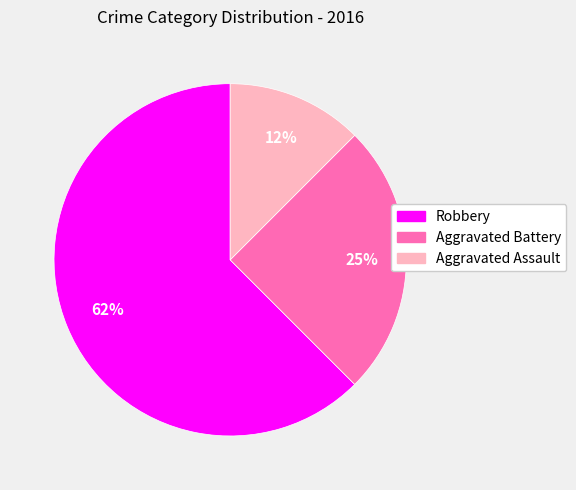

To the nearest percent, what is the average slice percentage?

33%